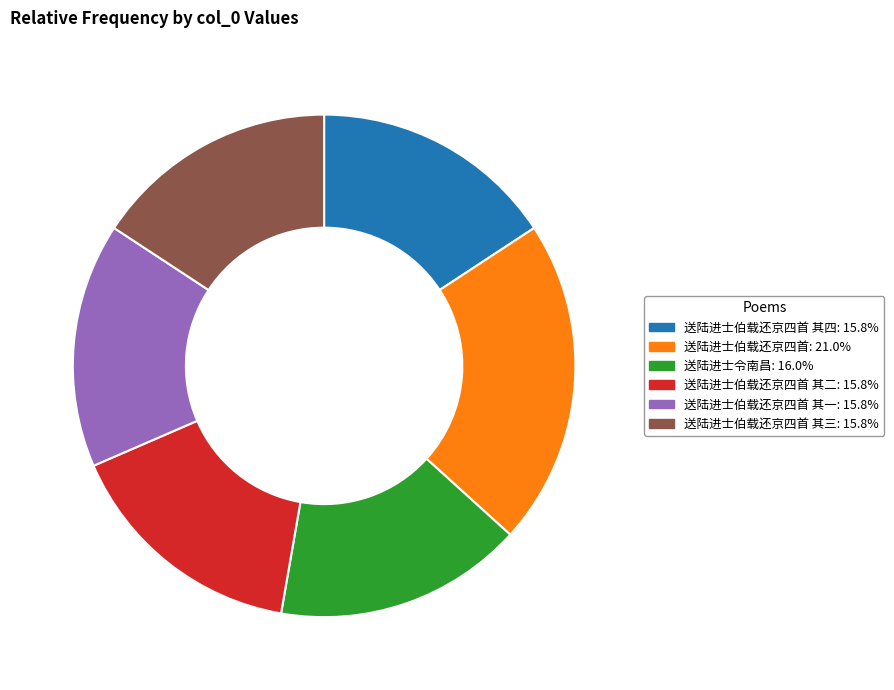

Is there a majority slice in this chart?

No